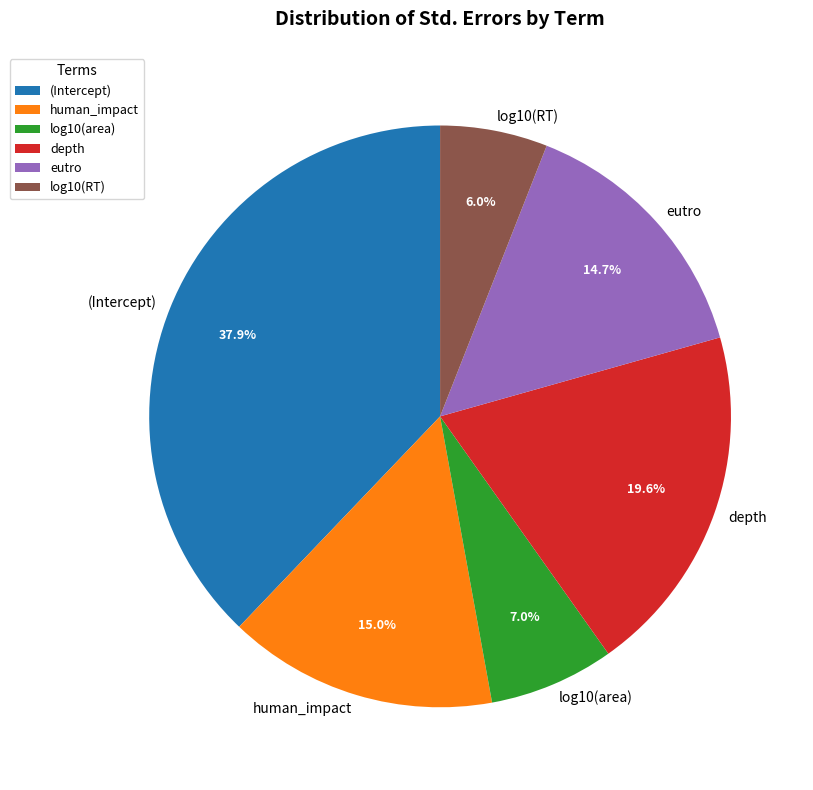

The eutro slice represents 22% of the pie. True or false?

False